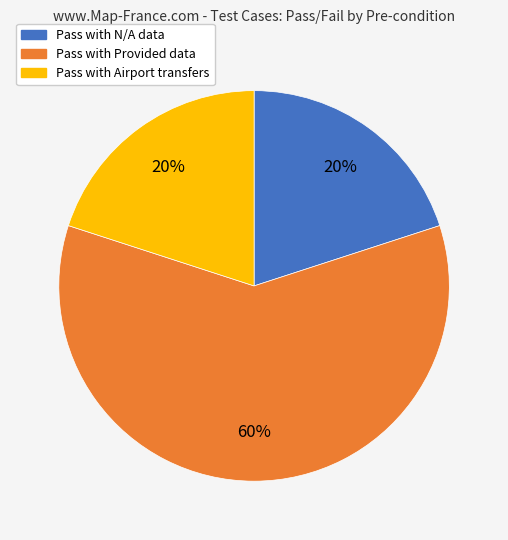

Is it true that Pass with N/A data is 20% of the pie?

True